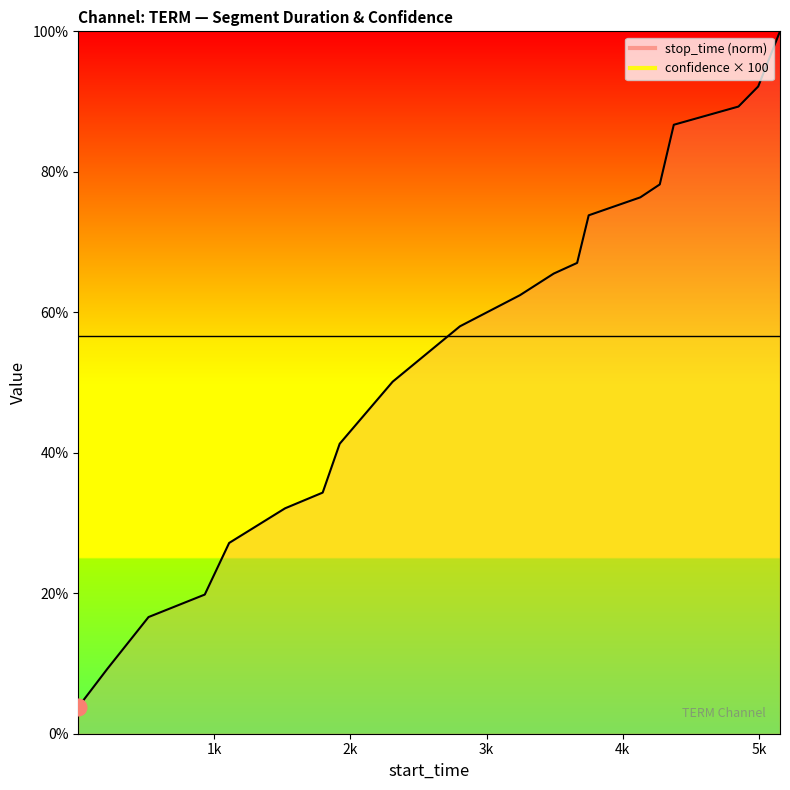

The chart shows a value of 89.2 at 2310. True or false?

False